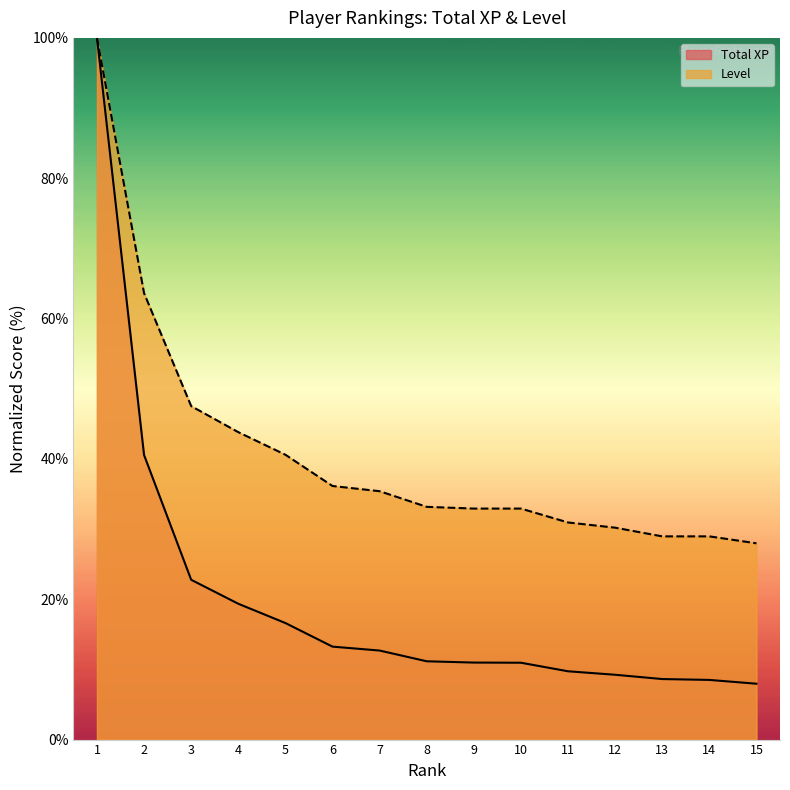

Which series changed the most between 6 and 8?

Level